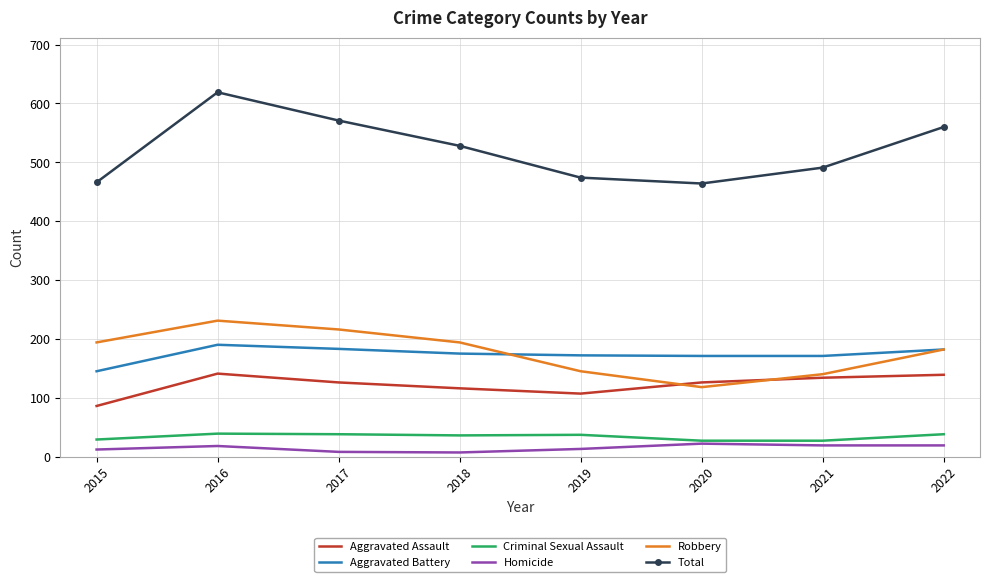

What is the difference between the second highest and second lowest values in the Homicide series?

11